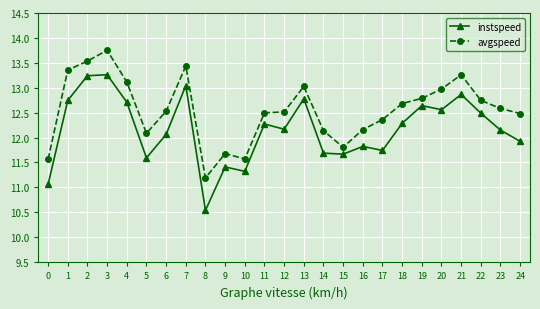

Which category has the lowest value across all series?

8